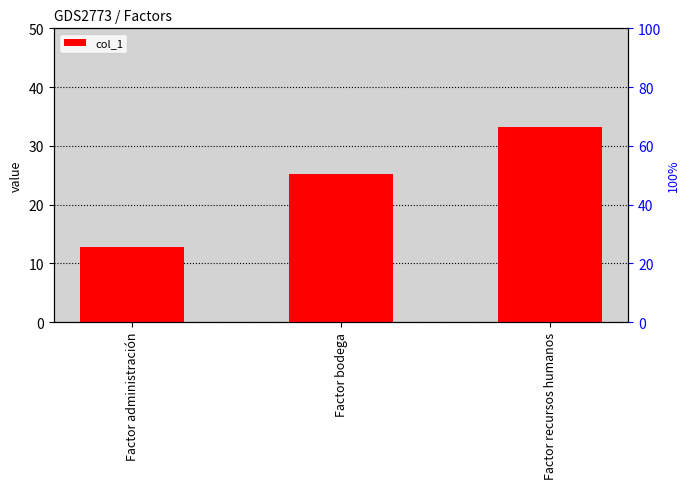

What is the greatest value displayed?

33.2